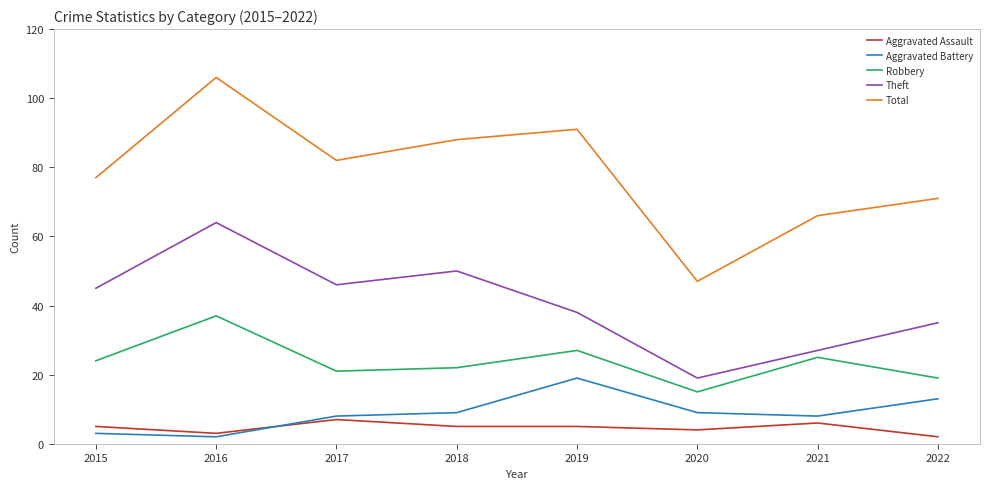

Which series has the largest range (max minus min)?

Total